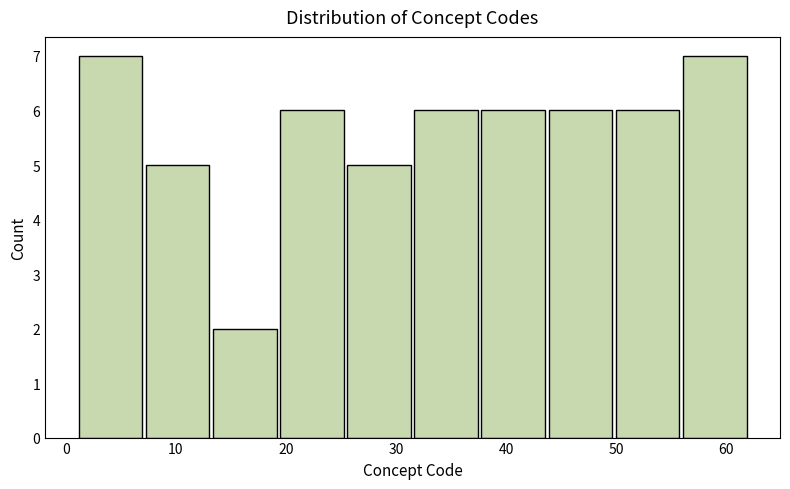

Reading left to right, transcribe this chart: for each bar, give the range it covers on the x-axis and its height. Neither the bar edges nor the heights are printed on the chart, so give them approximately, as read against the axes.

1.0 to 7.1: 7
7.1 to 13.2: 5
13.2 to 19.3: 2
19.3 to 25.4: 6
25.4 to 31.5: 5
31.5 to 37.6: 6
37.6 to 43.7: 6
43.7 to 49.8: 6
49.8 to 55.9: 6
55.9 to 62.0: 7